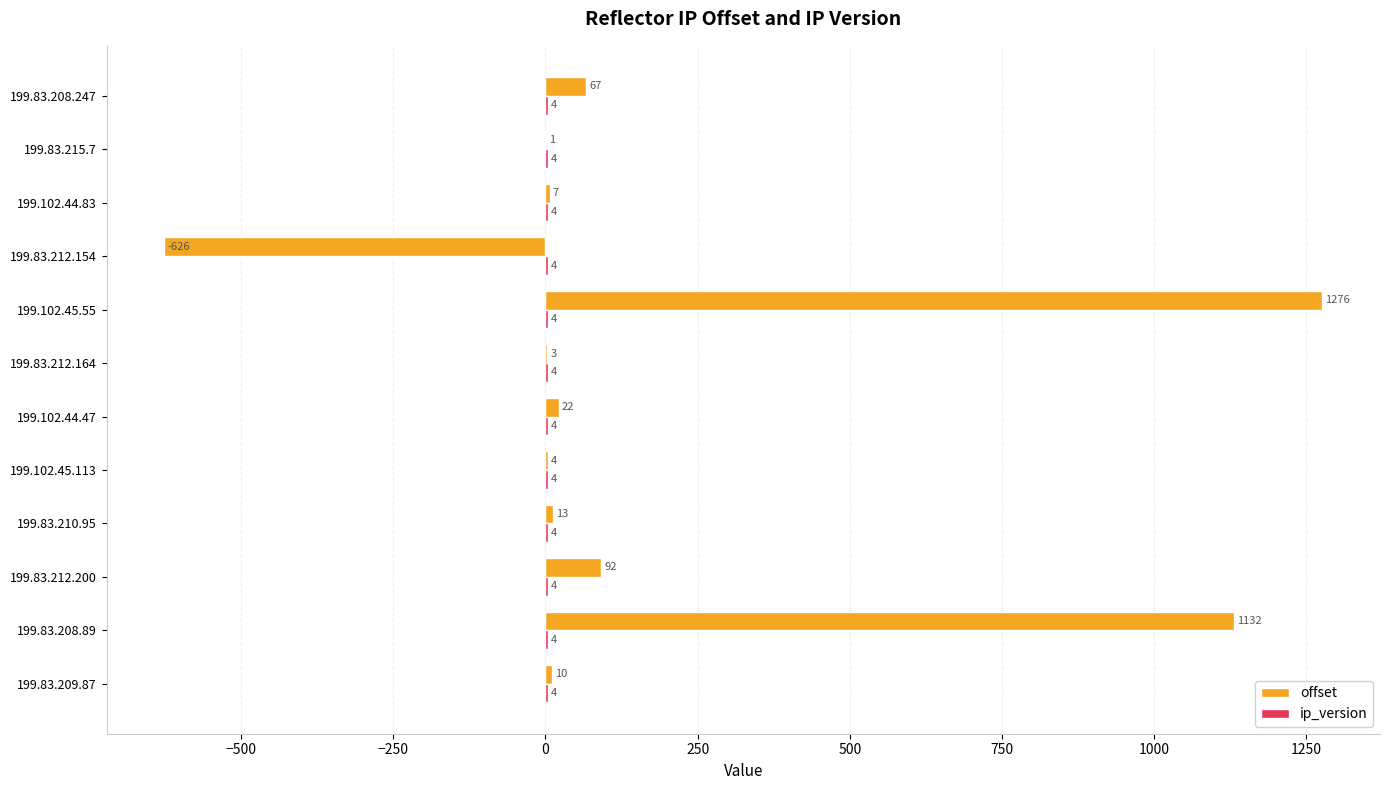

What is the sum of all offset values?

2001